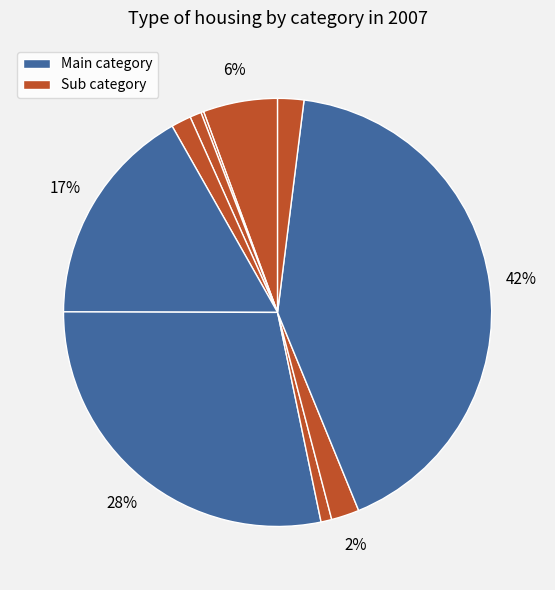

How many slices are in this pie chart?

10